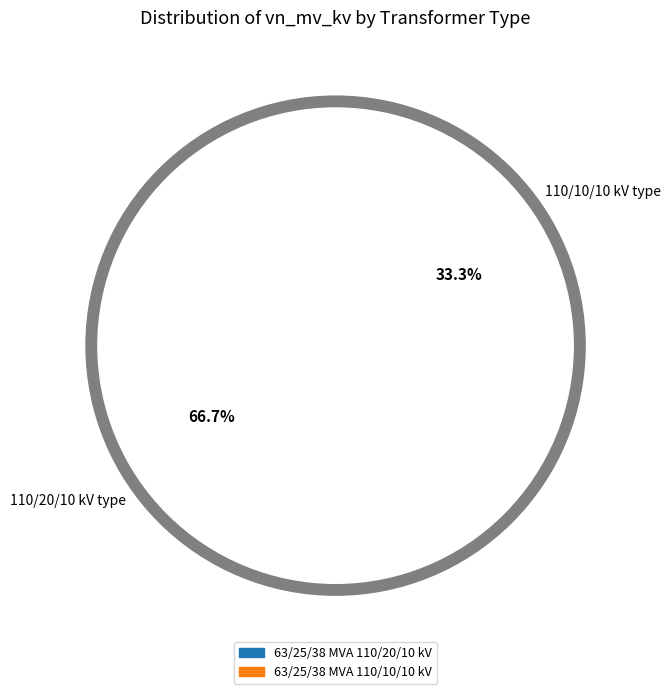

Count the number of slices in the pie.

2